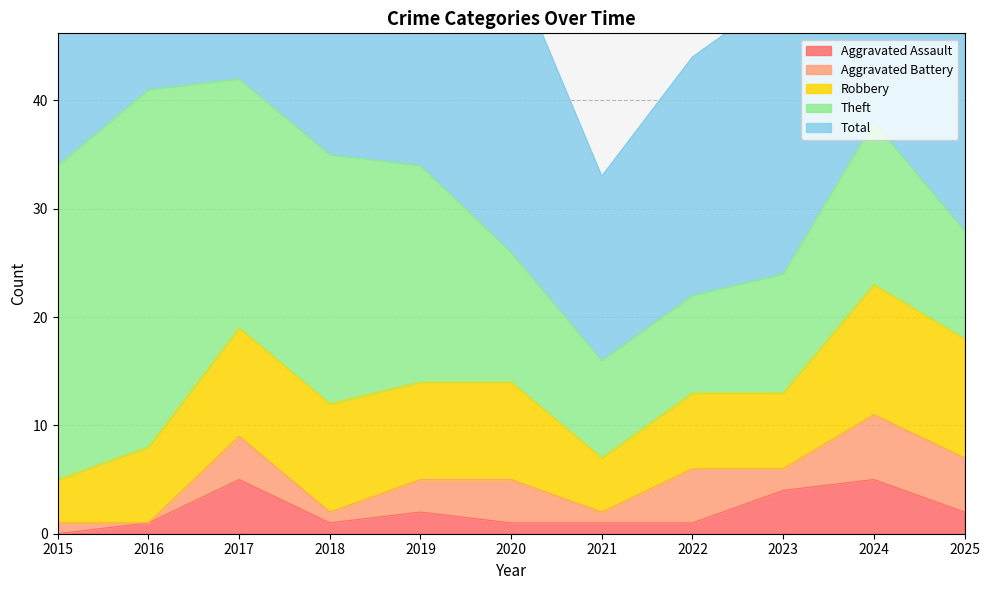

Reading left to right, extract all data points from this chart.

Aggravated Assault: 0	1	5	1	2	1	1	1	4	5	2
Aggravated Battery: 1	0	4	1	3	4	1	5	2	6	5
Robbery: 4	7	10	10	9	9	5	7	7	12	11
Theft: 29	33	23	23	20	12	9	9	11	15	10
Total: 34	41	42	36	34	27	17	22	26	38	28